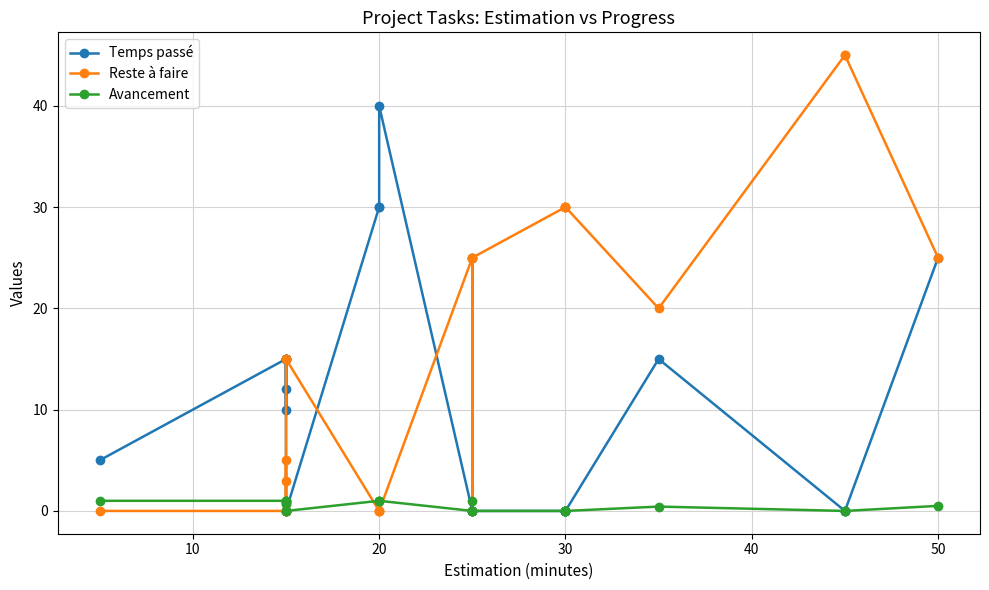

The Avancement series shows 0.0 at 30. True or false?

True